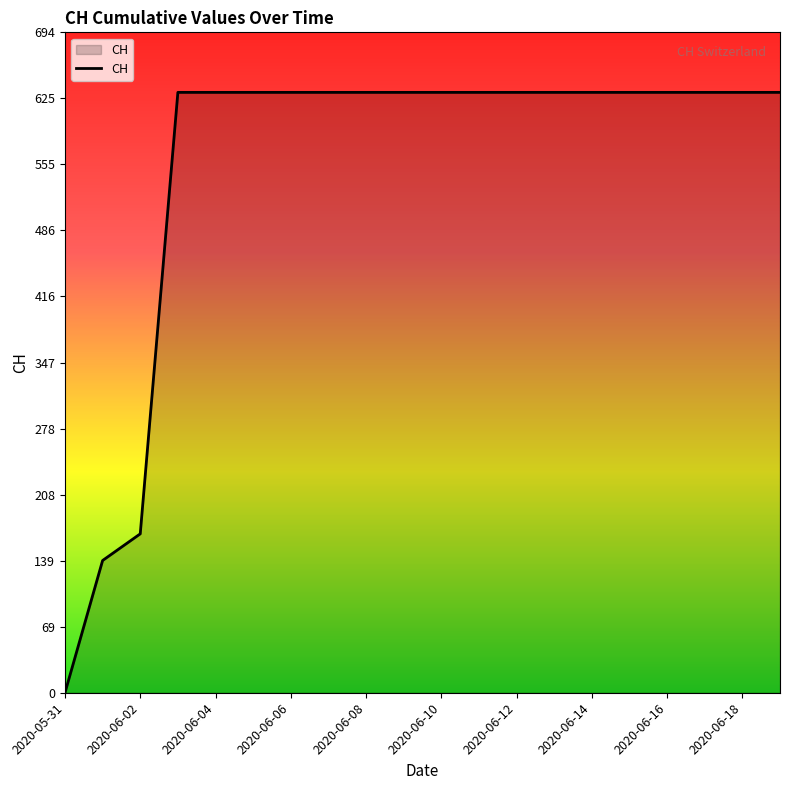

What is the difference between the maximum and minimum values?

631